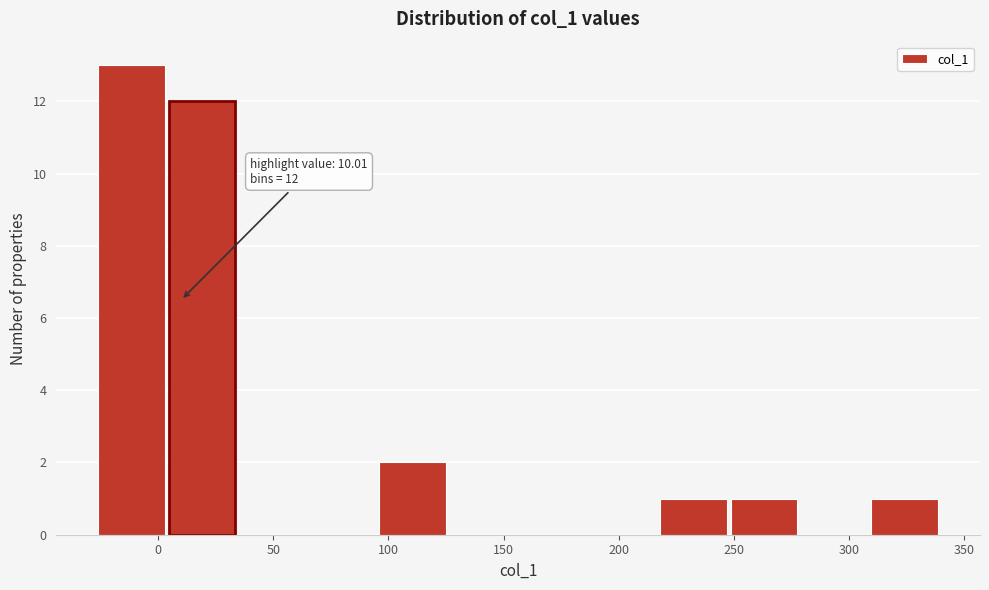

Over which range of the x-axis is the bar tallest?

-25 to 5